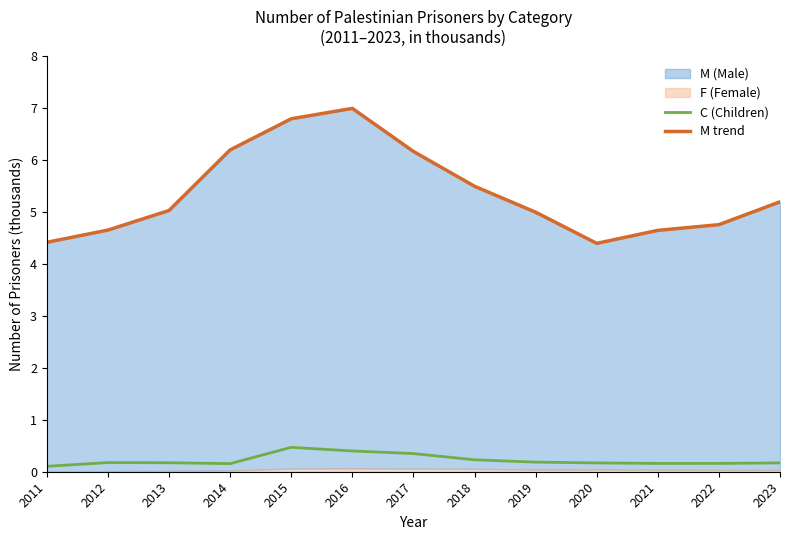

True or false: C (Children) and M trend intersect in this chart.

False